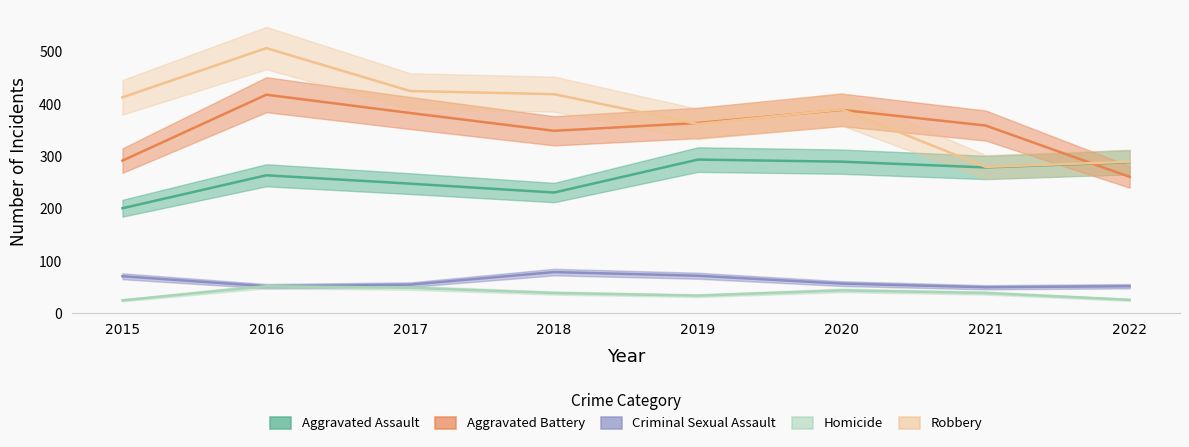

Which series changed the most between 2017 and 2022?

Robbery